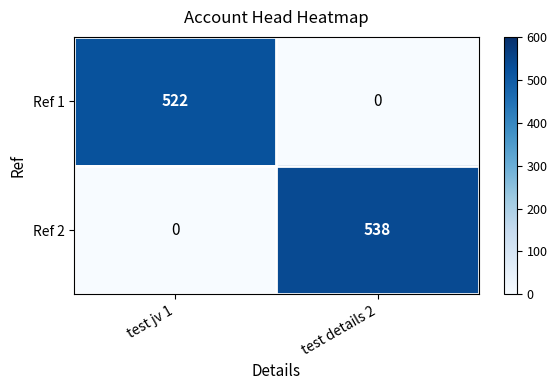

Which series changed the most between test jv 1 and test details 2?

Ref 2